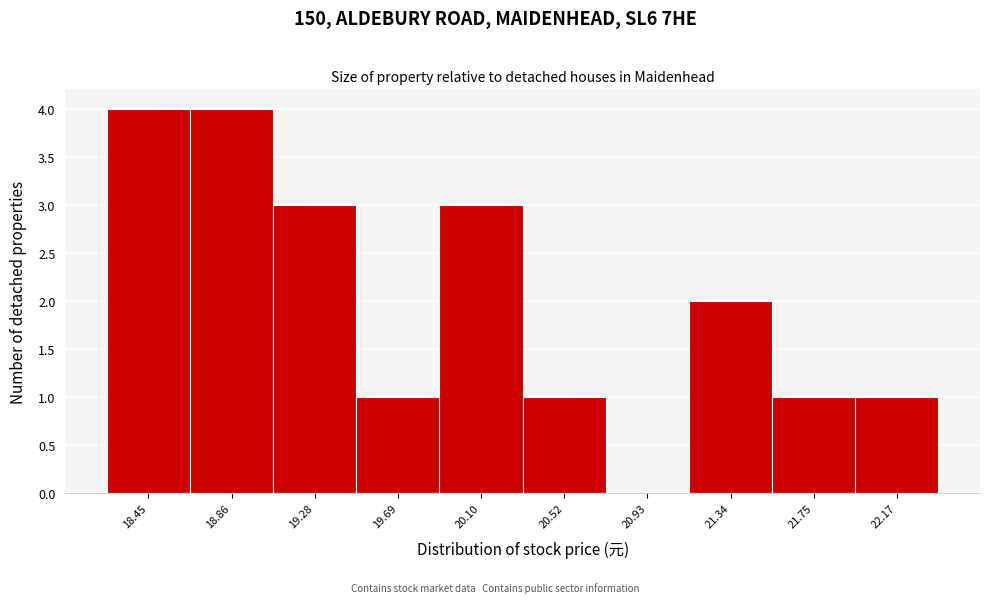

Reading left to right, what are all the values shown in this chart?

18.45=4	18.86=4	19.28=3	19.69=1	20.10=3	20.52=1	20.93=0	21.34=2	21.75=1	22.17=1